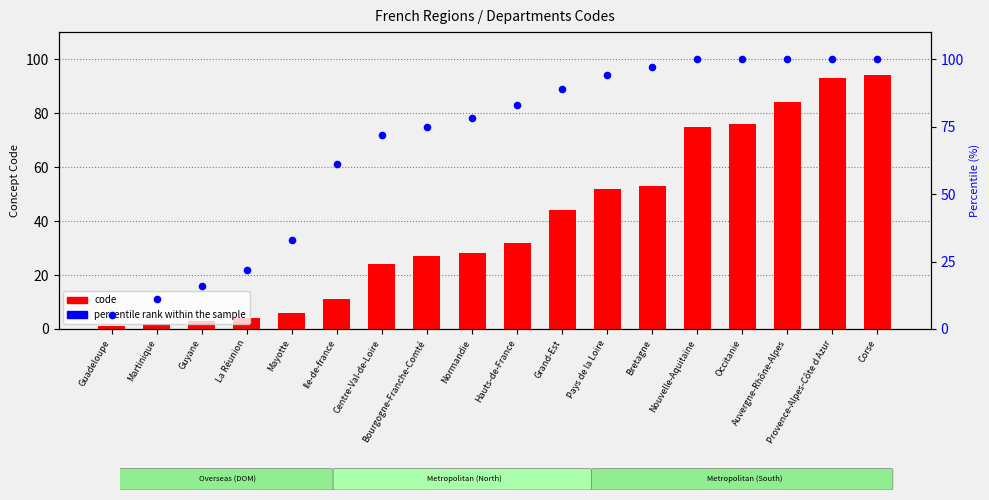

Which series reaches the maximum Y coordinate?

percentile rank within the sample